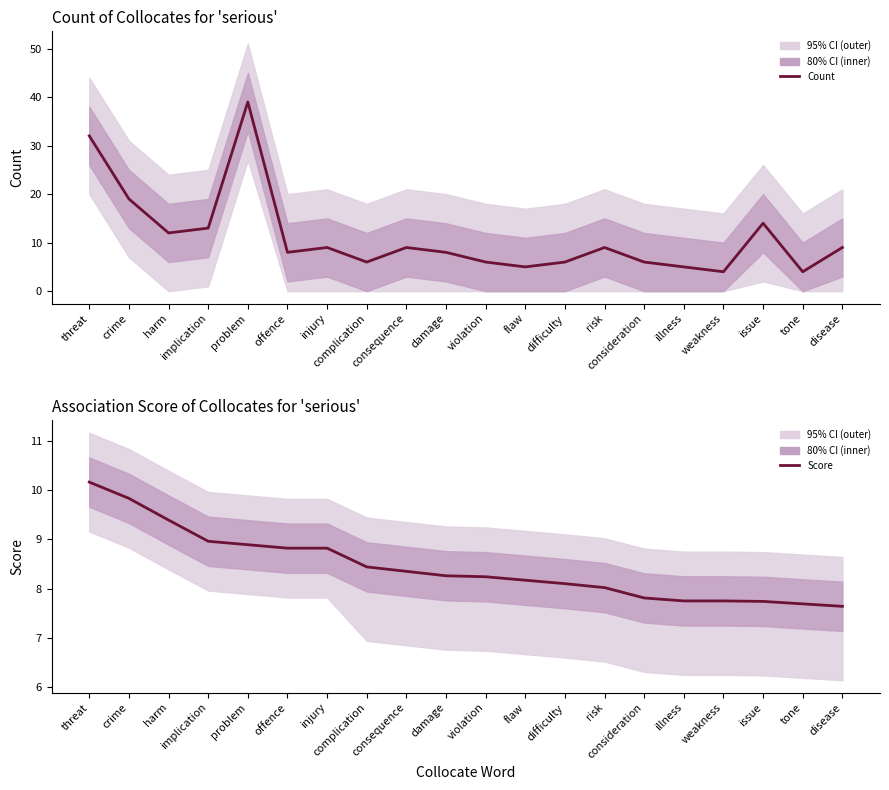

Is it true that Count equals 10.4 at violation?

False